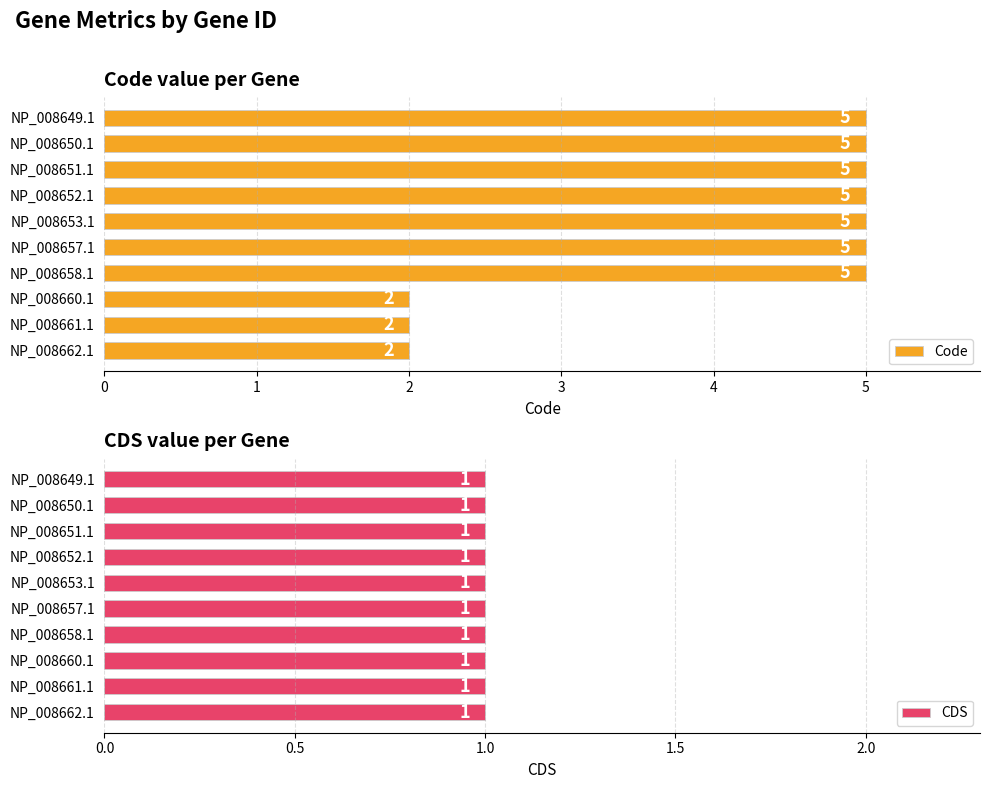

What is the value of the Code bar at the 8th from the left?

2.0